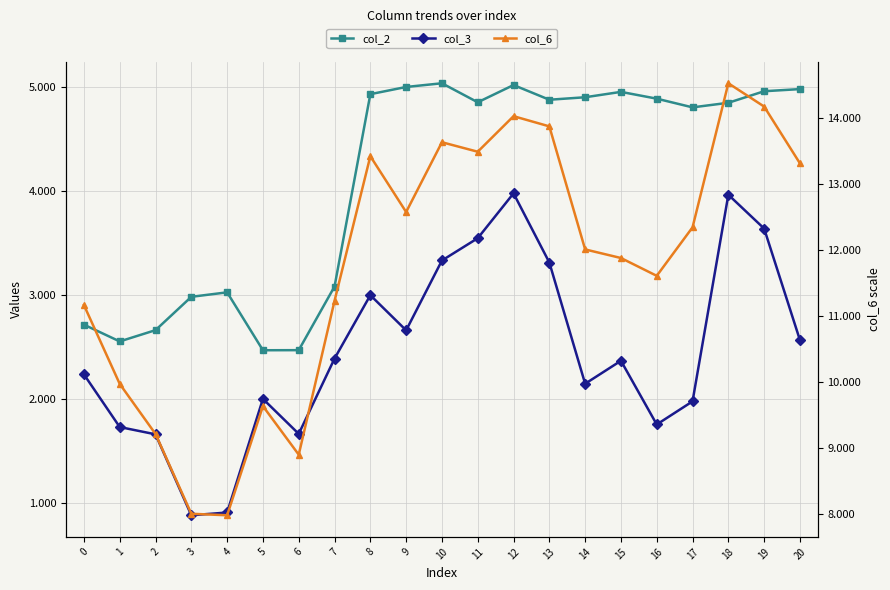

List the series in order of their overall mean, highest first.

col_6, col_2, col_3